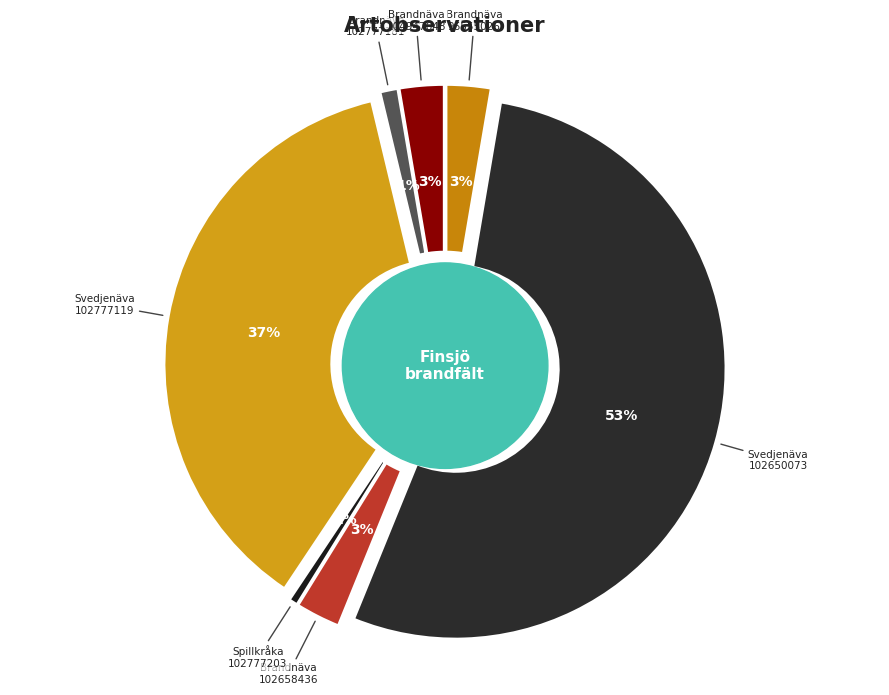

To the nearest percent, what portion does Brandnäva (96555026) represent?

3%